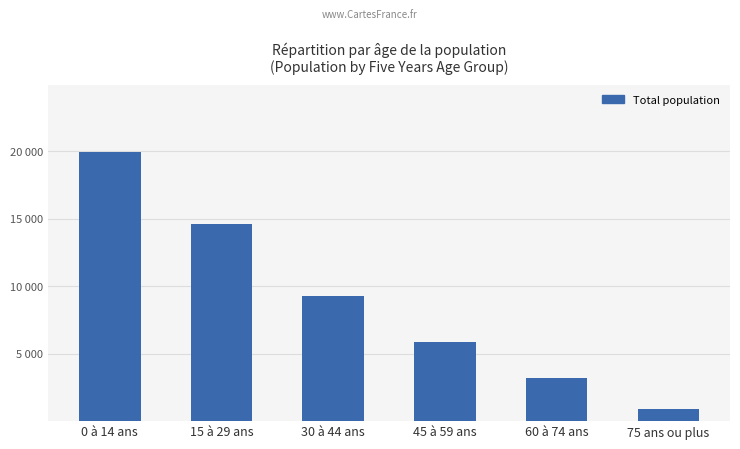

Are the bars horizontal?

No